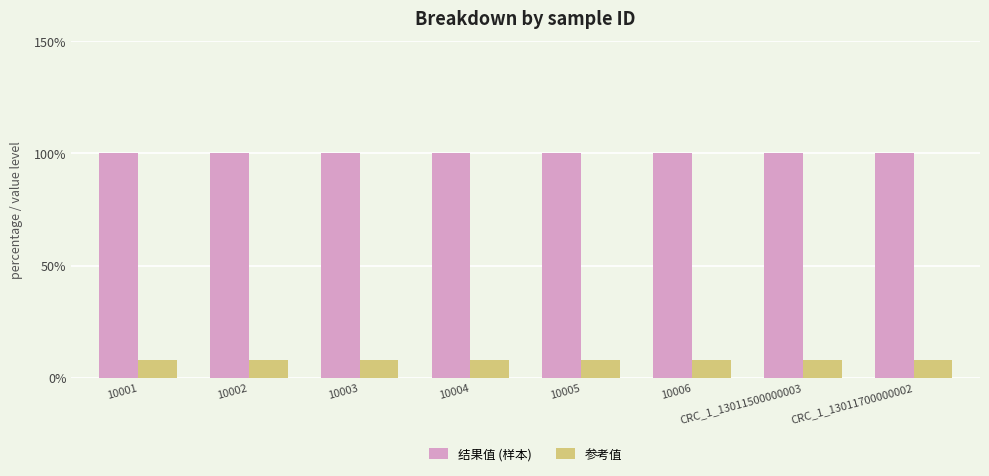

What are all the series names shown in the legend?

结果值 (样本), 参考值